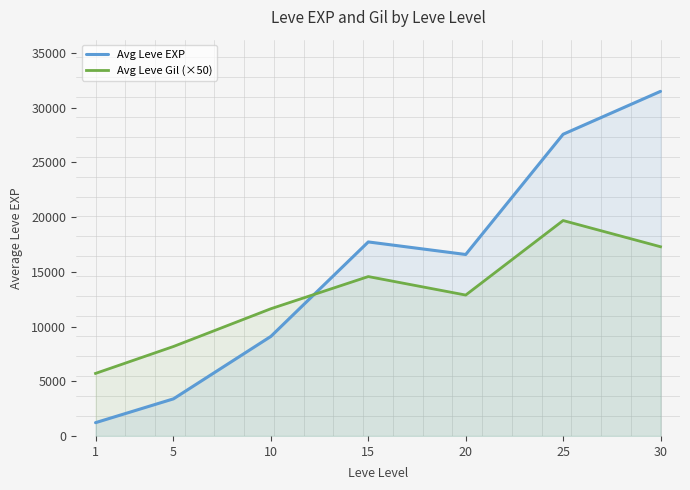

Read the Avg Leve Gil (×50) value at 15.

14565.0